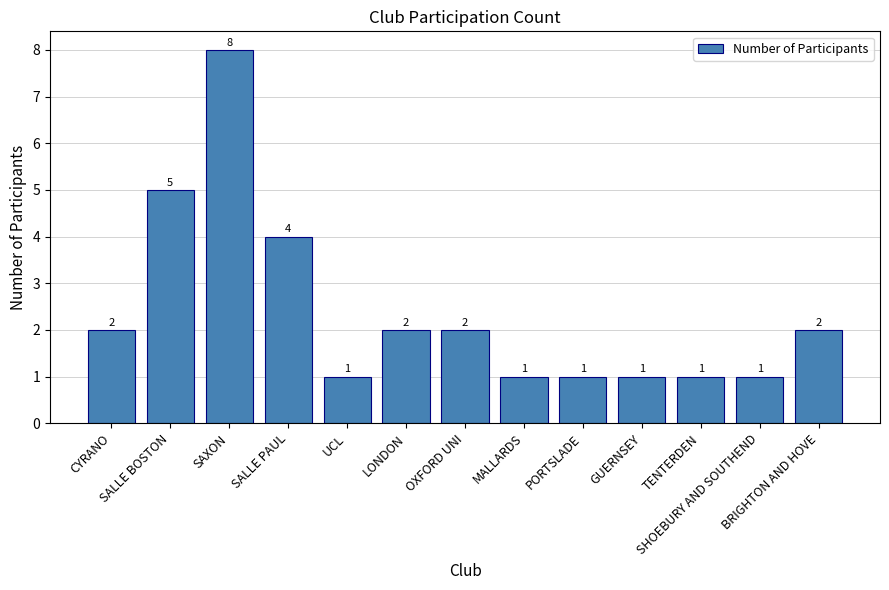

The value at UCL is 1. True or false?

True